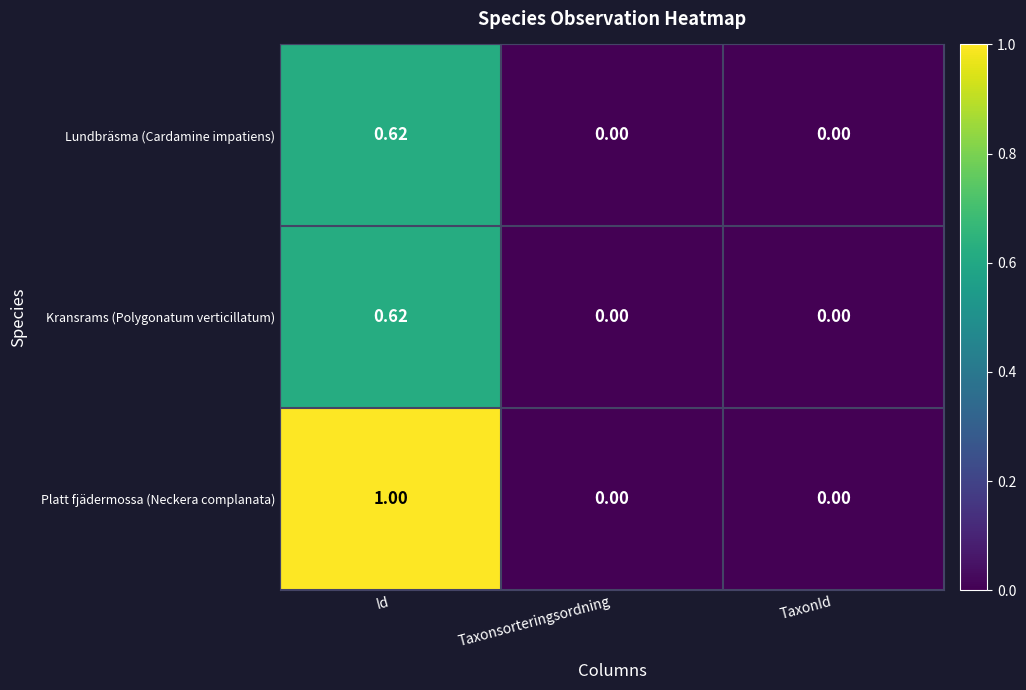

Which series has the largest total across all categories?

Platt fjädermossa (Neckera complanata)